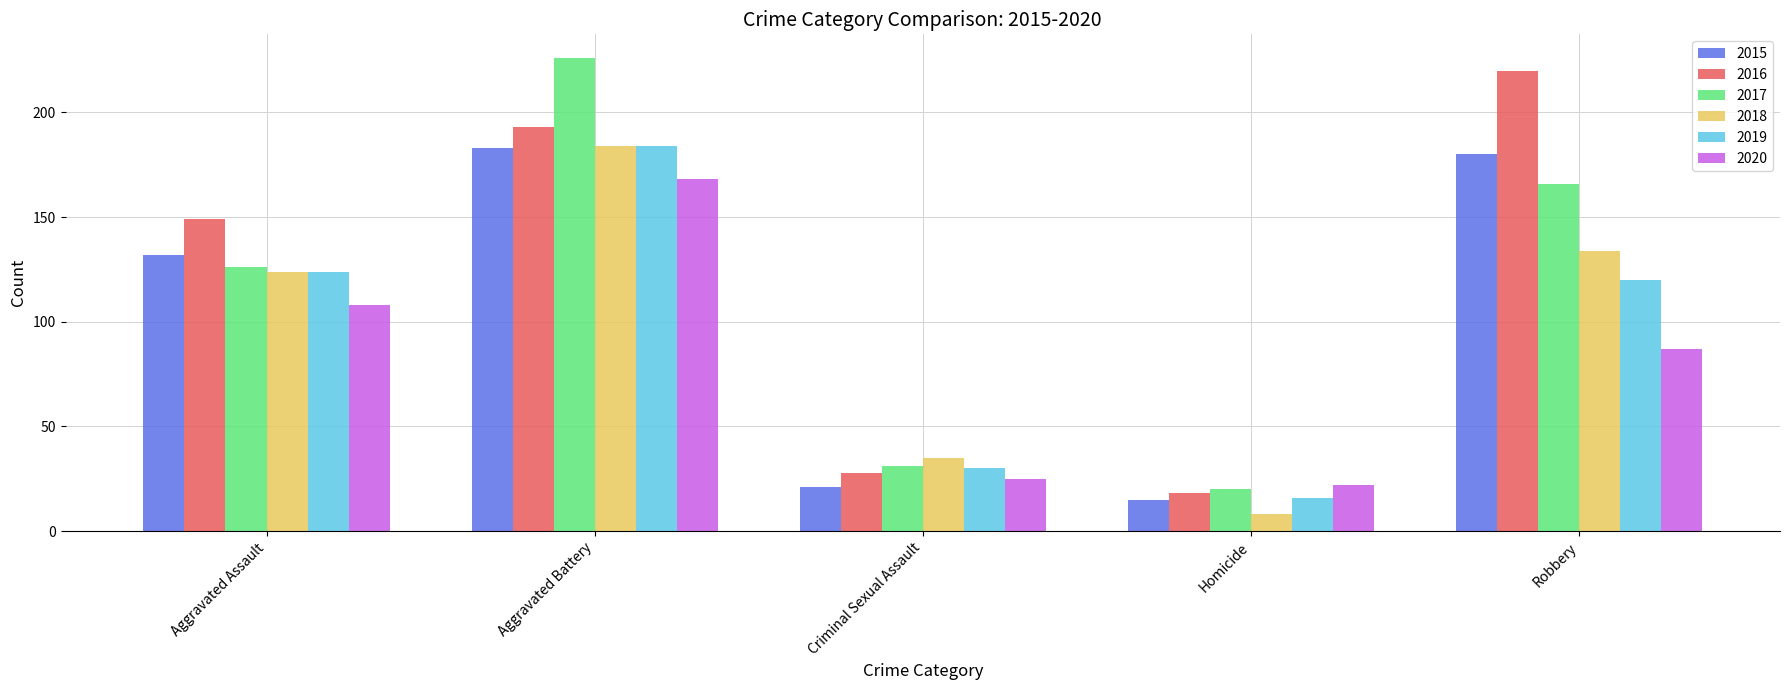

What is the average value of the 2019 series?

95